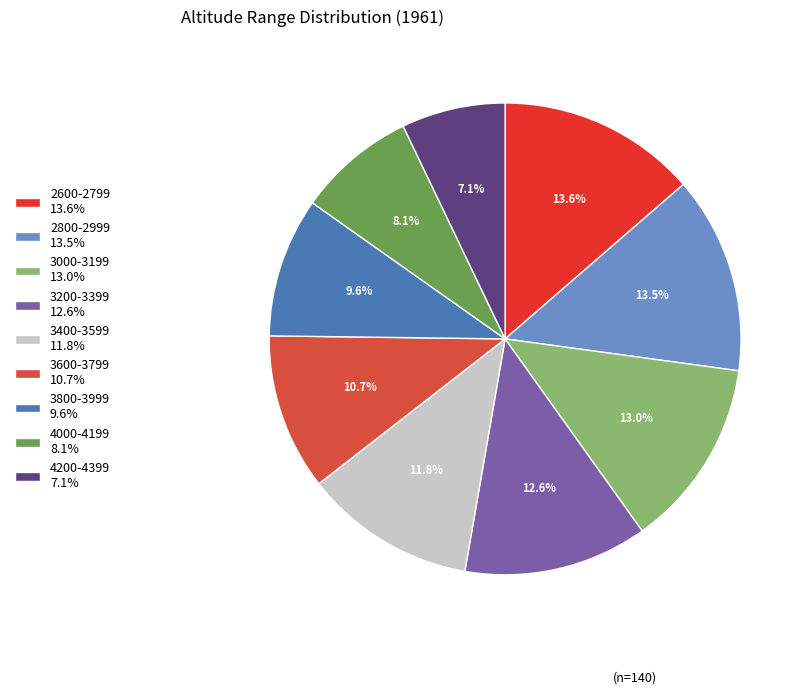

Is it true that 3400-3599 is 12% of the pie?

True